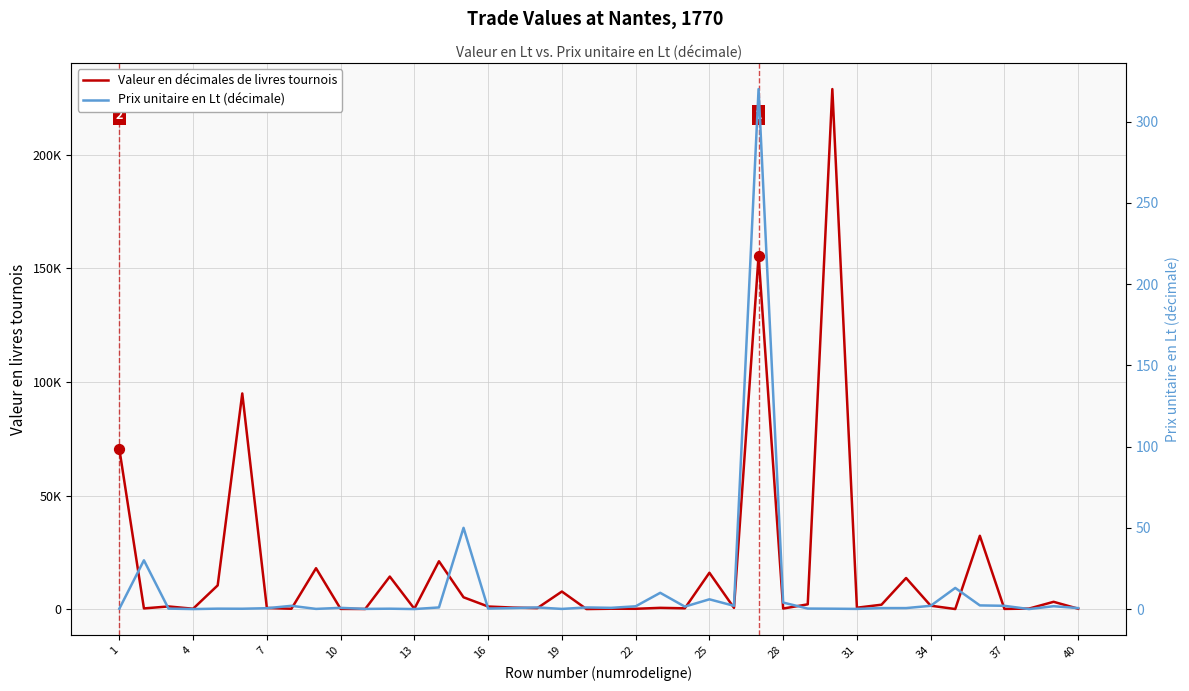

Which series reaches the maximum Y coordinate?

Valeur en décimales de livres tournois